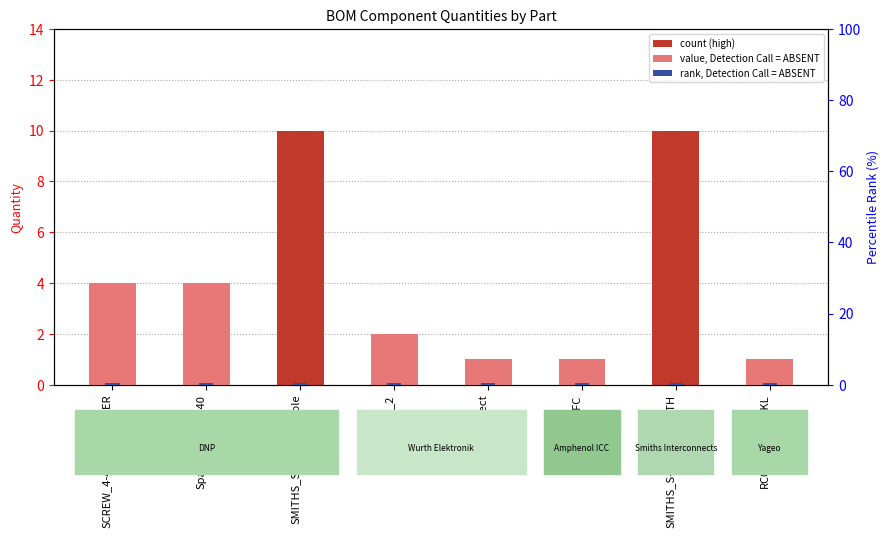

What position from the right is RC0603FR-0710KL?

1